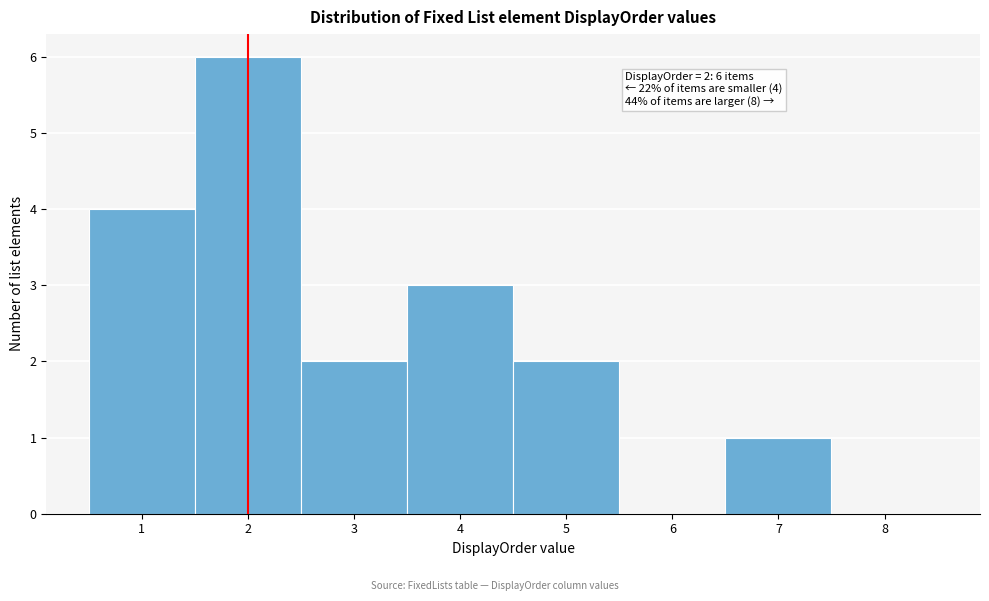

Over which range of the x-axis is the bar tallest?

1.5 to 2.5